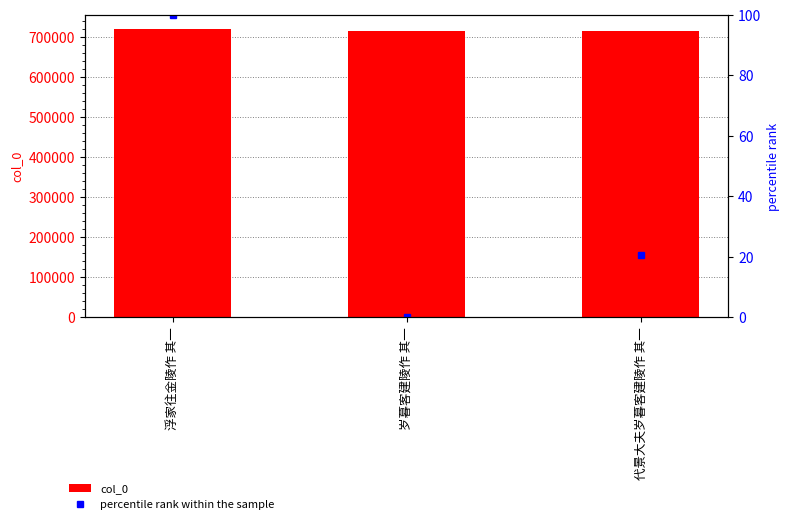

What is the label of the 3rd bar from the right?

浮家往金陵作 其一